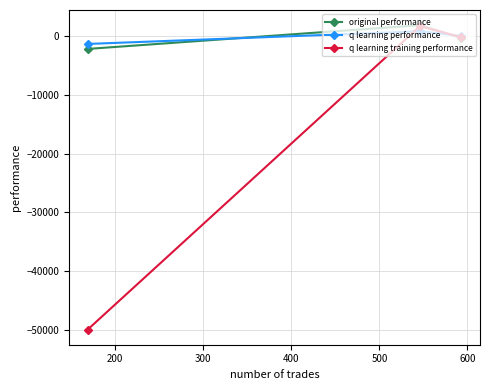

What is the lowest value of the original performance series?

-2136.0